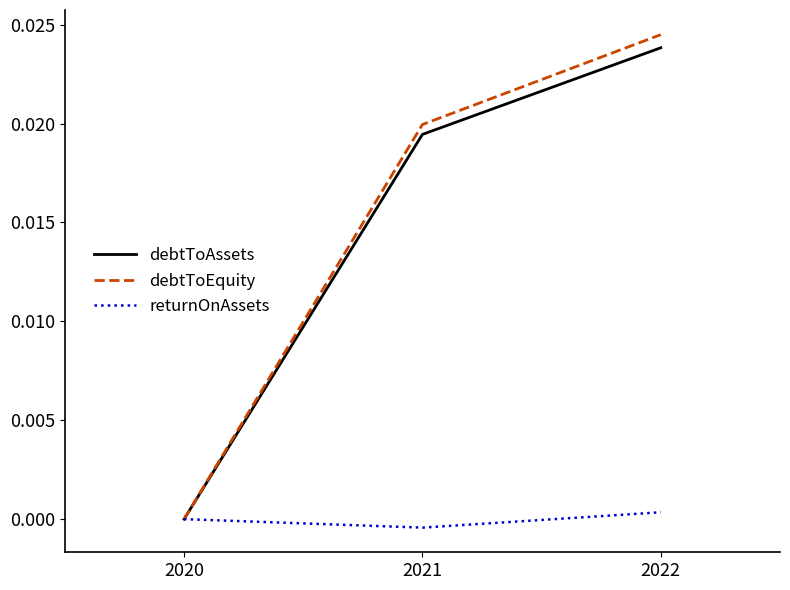

List the series in order of their peak value, highest first.

debtToEquity, debtToAssets, returnOnAssets